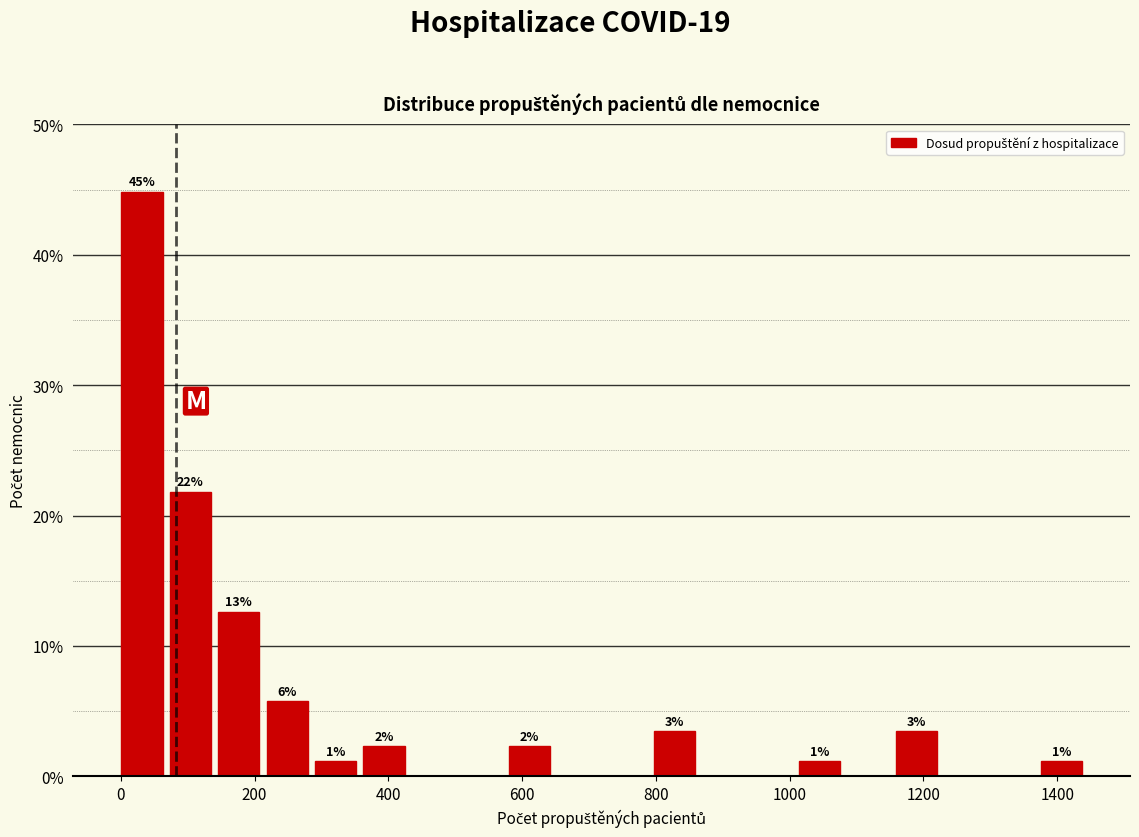

Around what value on the x-axis is the tallest bar? Give the approximate position of its centre, as read against the axis.

40